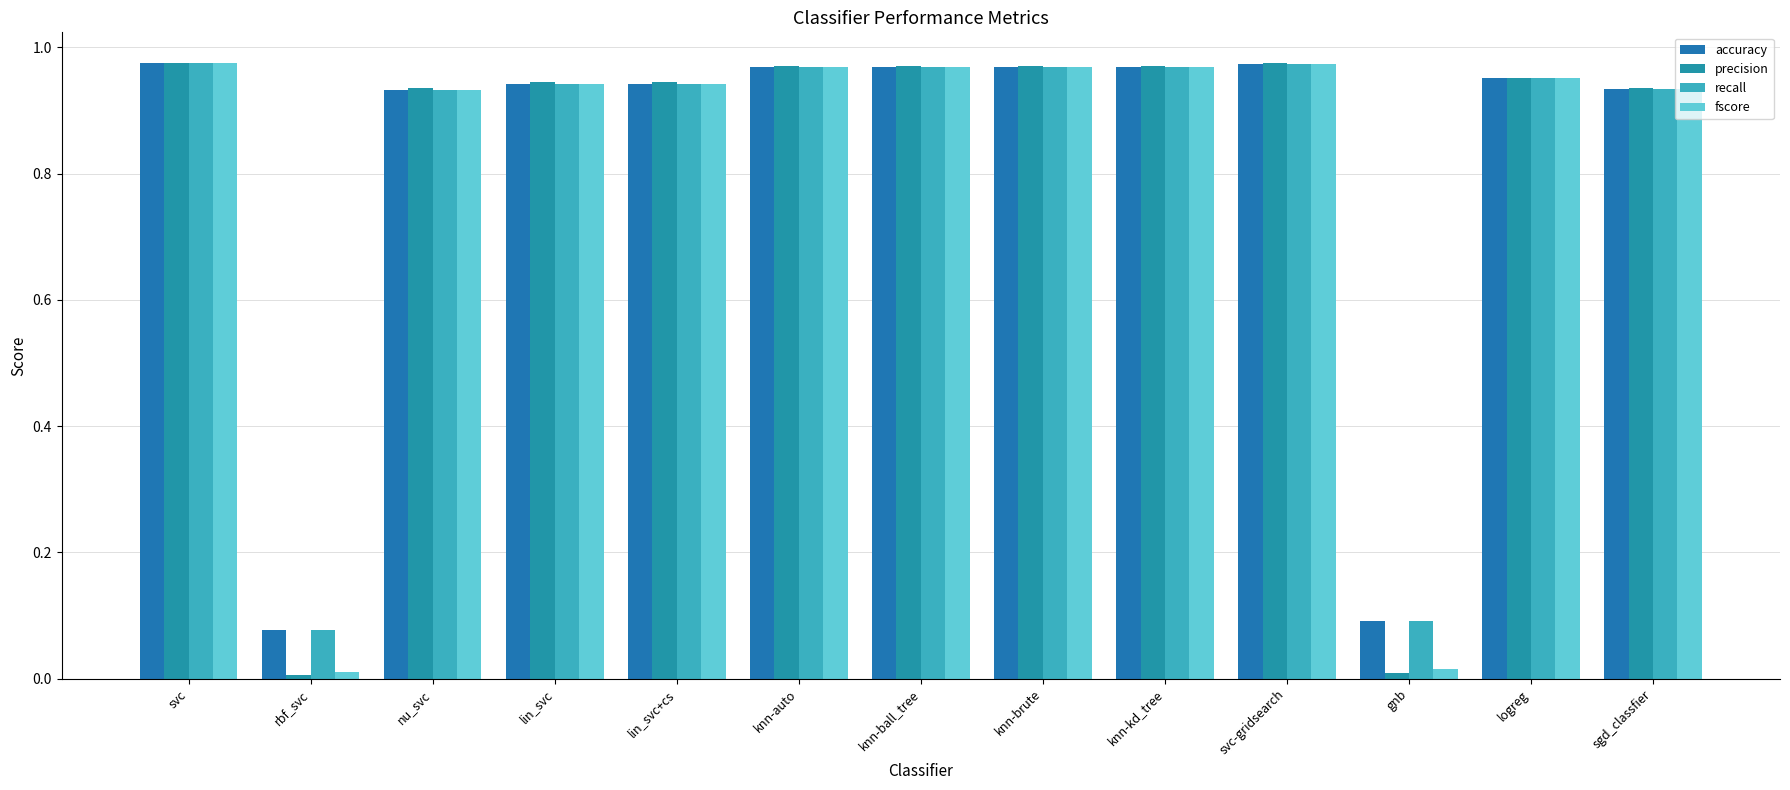

What is the sum of all accuracy values?

10.7